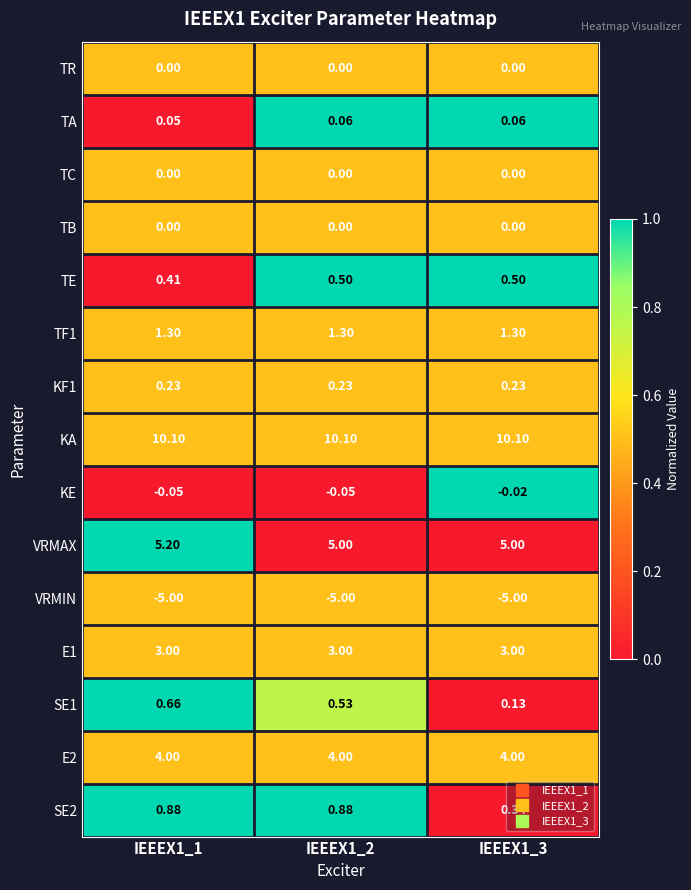

Which series has the largest total across all categories?

KA